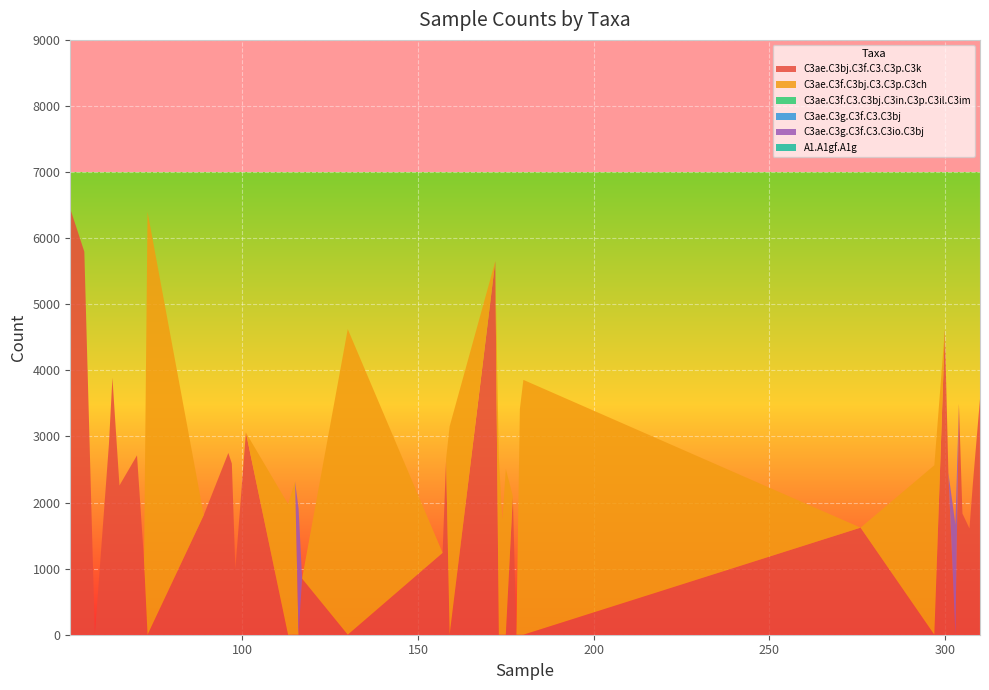

Reading left to right, list all the values displayed in this chart.

C3ae.C3bj.C3f.C3.C3p.C3k: 51=6444	55=5795	58=0	62=2880	63=3887	65=2258	70=2714	72=1126	73=0	89=1810	96=2750	97=2589	98=995	101=3059	113=0	115=0	116=0	117=850	130=0	157=1239	158=2663	159=0	172=5651	173=0	174=0	175=0	177=2096	178=0	179=0	180=0	276=1620	297=0	300=4618	301=2447	303=0	304=3493	305=1833	307=1608	308=2306	310=3567
C3ae.C3f.C3bj.C3.C3p.C3ch: 51=0	55=0	58=0	62=0	63=0	65=0	70=0	72=0	73=6398	89=0	96=0	97=0	98=0	101=0	113=1978	115=2316	116=0	117=0	130=4624	157=0	158=0	159=3151	172=0	173=2699	174=1740	175=2508	177=0	178=0	179=3416	180=3856	276=0	297=2564	300=0	301=0	303=0	304=0	305=0	307=0	308=0	310=0
C3ae.C3f.C3.C3bj.C3in.C3p.C3il.C3im: 51=0	55=0	58=0	62=0	63=0	65=0	70=0	72=0	73=0	89=0	96=0	97=0	98=0	101=0	113=0	115=0	116=0	117=0	130=0	157=0	158=0	159=0	172=0	173=0	174=0	175=0	177=0	178=0	179=0	180=0	276=0	297=0	300=0	301=0	303=0	304=0	305=0	307=0	308=0	310=0
C3ae.C3g.C3f.C3.C3bj: 51=0	55=0	58=0	62=0	63=0	65=0	70=0	72=0	73=0	89=0	96=0	97=0	98=0	101=0	113=0	115=0	116=0	117=0	130=0	157=0	158=0	159=0	172=0	173=0	174=0	175=0	177=0	178=0	179=0	180=0	276=0	297=0	300=0	301=0	303=0	304=0	305=0	307=0	308=0	310=0
C3ae.C3g.C3f.C3.C3io.C3bj: 51=0	55=0	58=0	62=0	63=0	65=0	70=0	72=0	73=0	89=0	96=0	97=0	98=0	101=0	113=0	115=0	116=1909	117=0	130=0	157=0	158=0	159=0	172=0	173=0	174=0	175=0	177=0	178=0	179=0	180=0	276=0	297=0	300=0	301=0	303=1666	304=0	305=0	307=0	308=0	310=0
A1.A1gf.A1g: 51=0	55=0	58=0	62=0	63=0	65=0	70=0	72=0	73=0	89=0	96=0	97=0	98=0	101=0	113=0	115=0	116=0	117=0	130=0	157=0	158=0	159=0	172=0	173=0	174=0	175=0	177=0	178=0	179=0	180=0	276=0	297=0	300=0	301=0	303=0	304=0	305=0	307=0	308=0	310=0